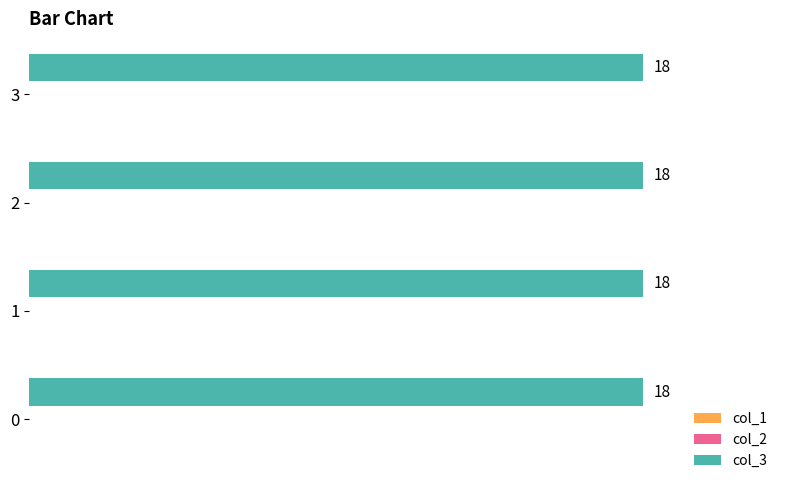

How many groups of bars are there?

4